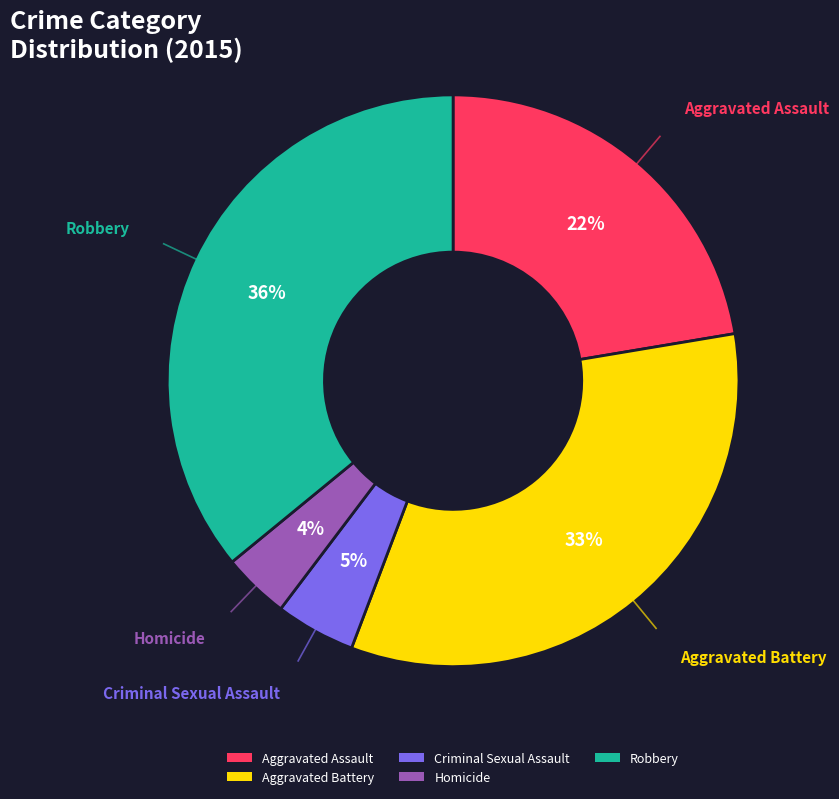

Does Aggravated Battery account for over 50% of the chart?

No